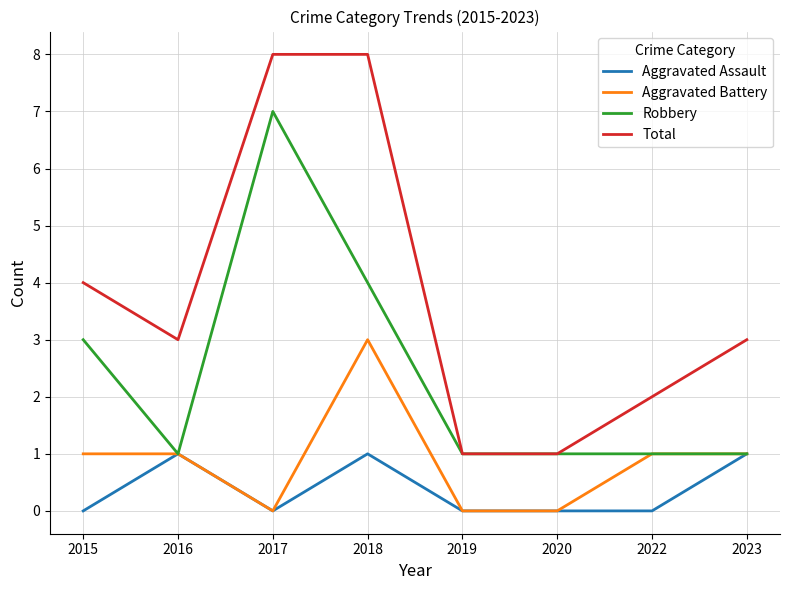

Which series has the widest spread of values?

Total